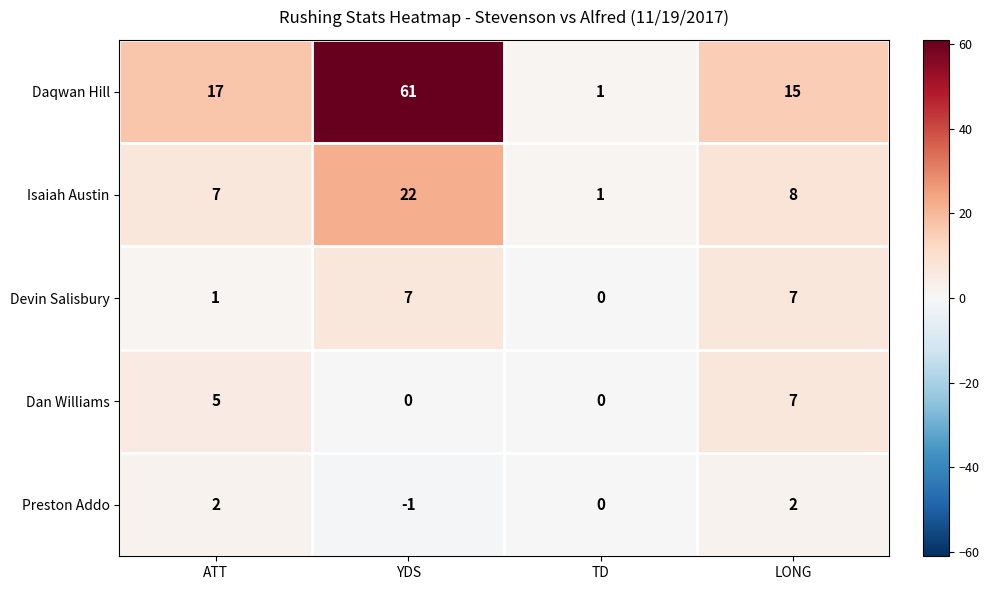

Reading left to right, extract all data points from this chart.

Daqwan Hill: 17	61	1	15
Isaiah Austin: 7	22	1	8
Devin Salisbury: 1	7	0	7
Dan Williams: 5	0	0	7
Preston Addo: 2	-1	0	2